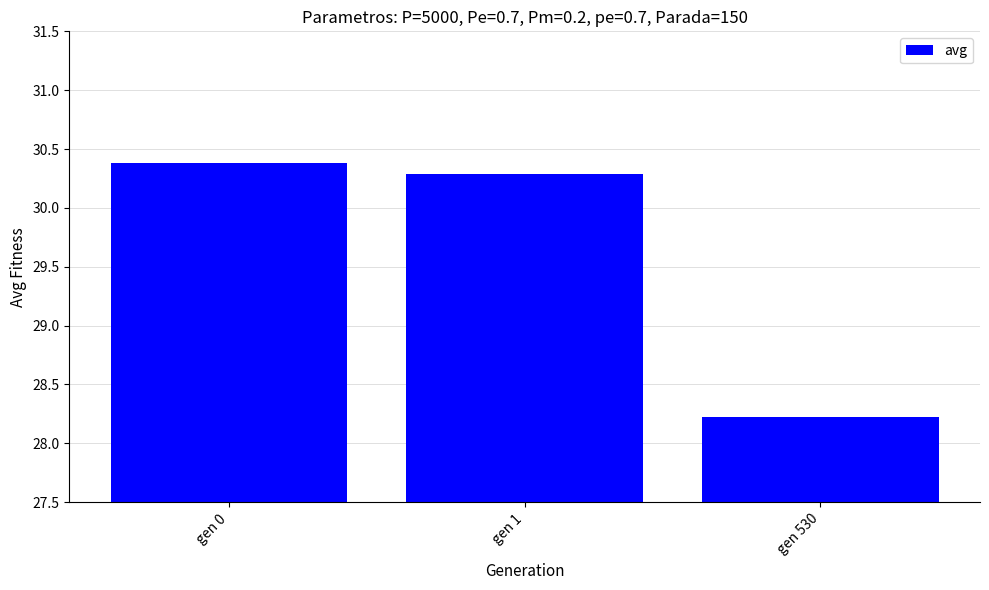

List the labels in order of value, smallest first.

gen 530, gen 1, gen 0